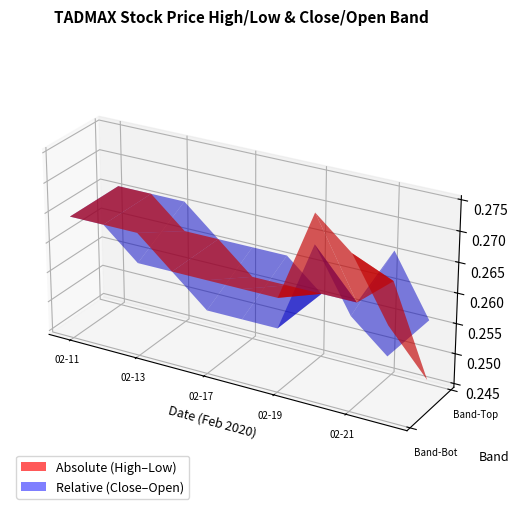

Reading right to left, list all the values displayed in this chart.

high: 0.3	0.3	0.3	0.3	0.3	0.3	0.3	0.3	0.3	0.3
low: 0.2	0.3	0.3	0.3	0.3	0.3	0.3	0.3	0.3	0.3
close: 0.3	0.3	0.3	0.3	0.3	0.3	0.3	0.3	0.3	0.3
open: 0.3	0.3	0.3	0.3	0.3	0.3	0.3	0.3	0.3	0.3